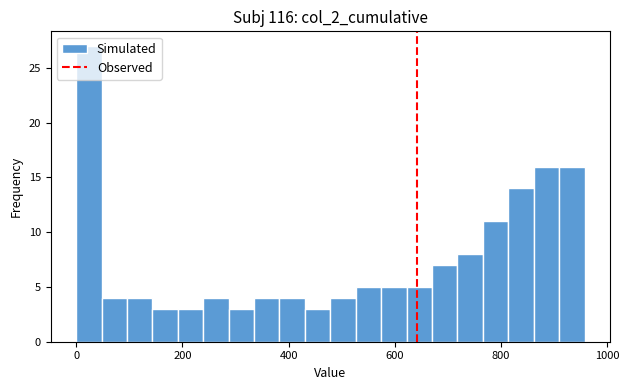

Around what value on the x-axis is the tallest bar? Give the approximate position of its centre, as read against the axis.

20